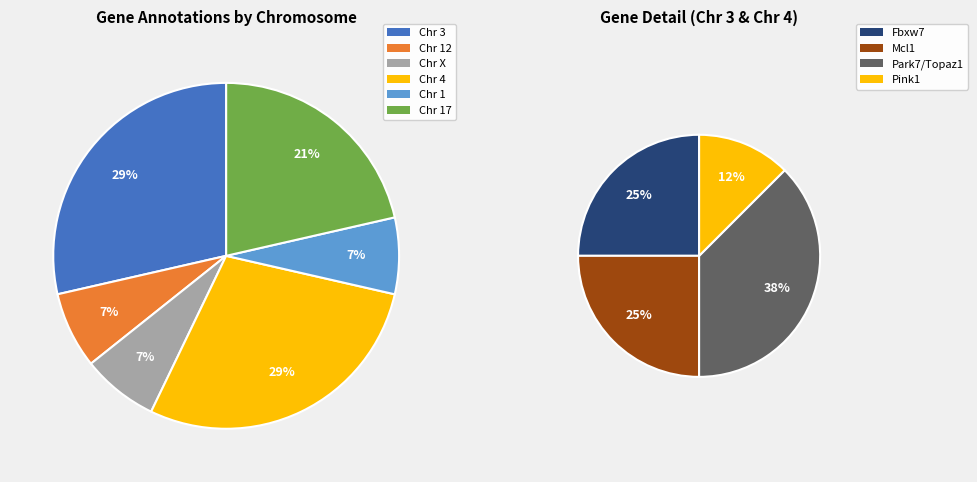

Is there a majority slice in this chart?

No